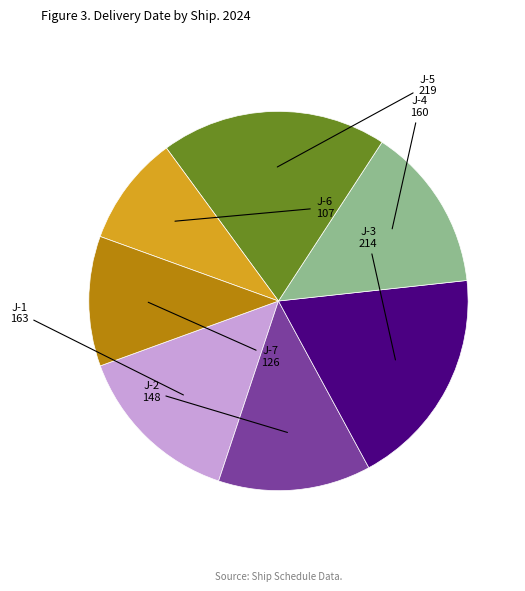

Is there a majority slice in this chart?

No